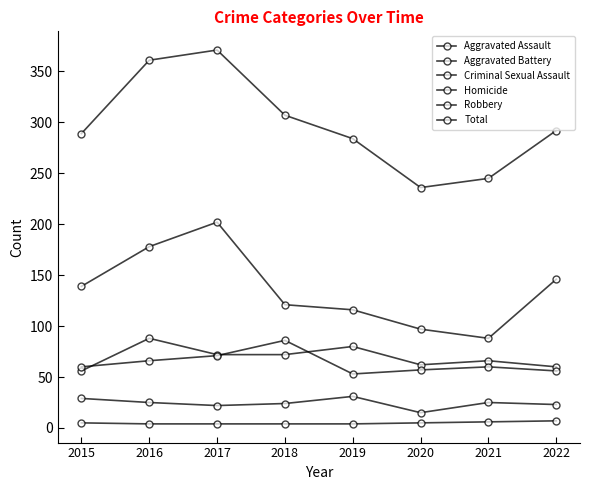

Reading right to left, what are all the values shown in this chart?

Aggravated Assault: 60	66	62	80	72	72	88	56
Aggravated Battery: 56	60	57	53	86	71	66	60
Criminal Sexual Assault: 23	25	15	31	24	22	25	29
Homicide: 7	6	5	4	4	4	4	5
Robbery: 146	88	97	116	121	202	178	139
Total: 292	245	236	284	307	371	361	289